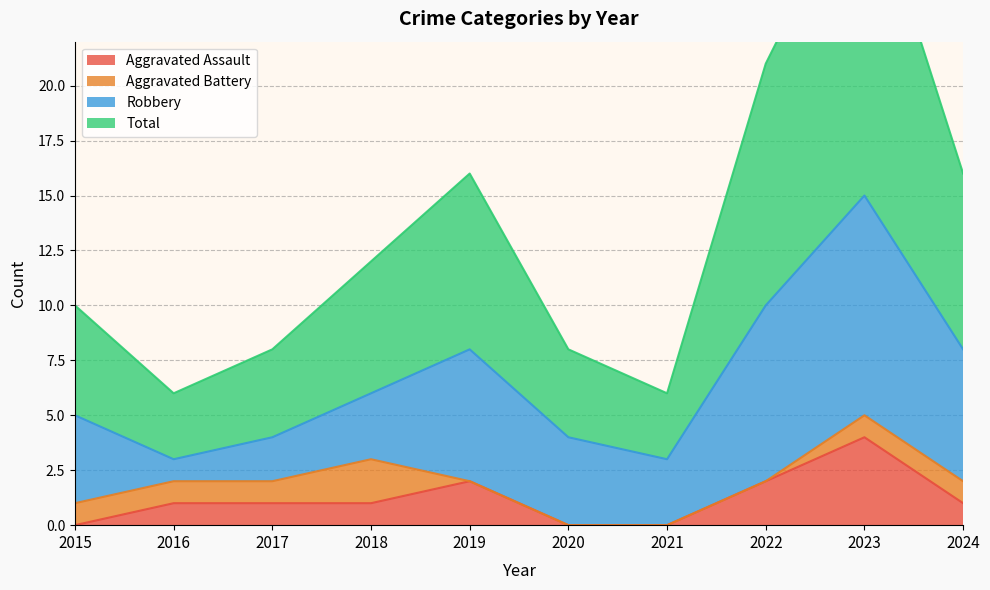

At which label does Aggravated Assault first exceed 1?

2019